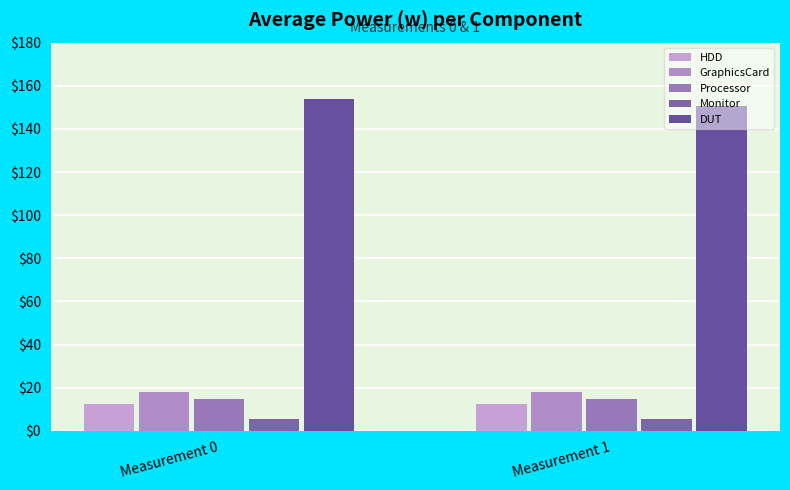

At Measurement 1, list the series in order from smallest to largest.

Monitor, HDD, Processor, GraphicsCard, DUT